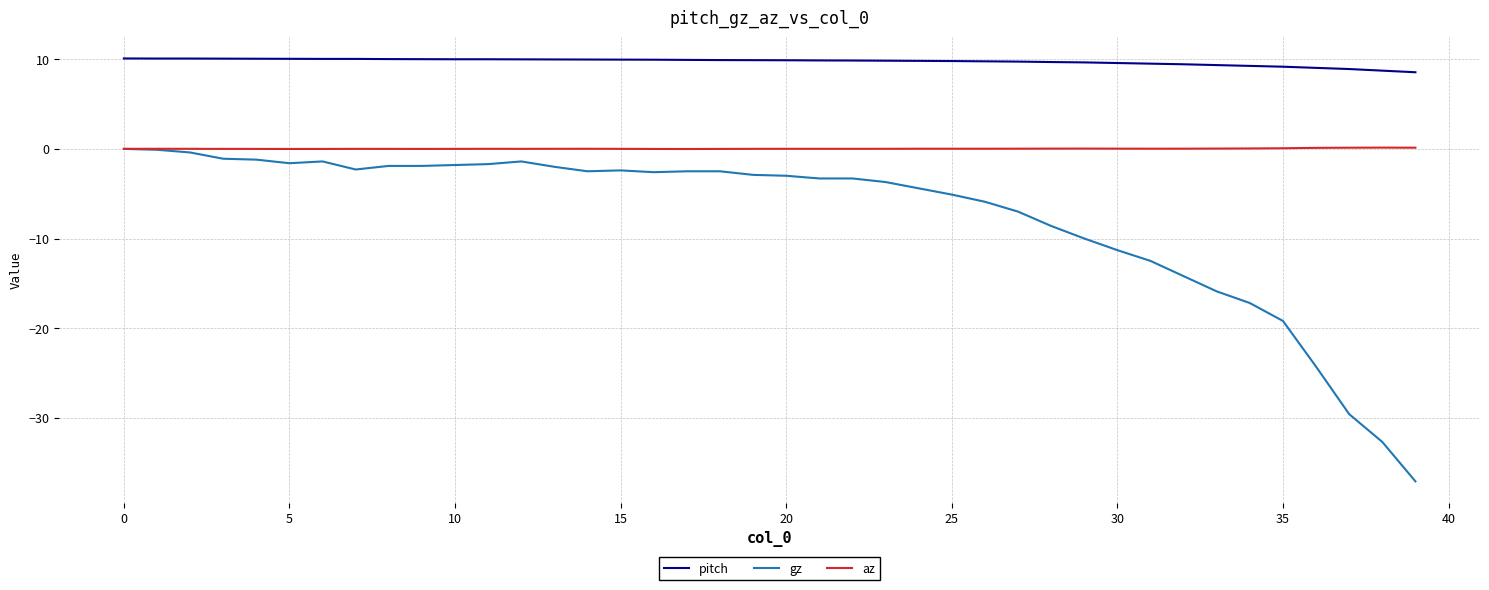

What is the minimum value shown in the chart?

-37.1